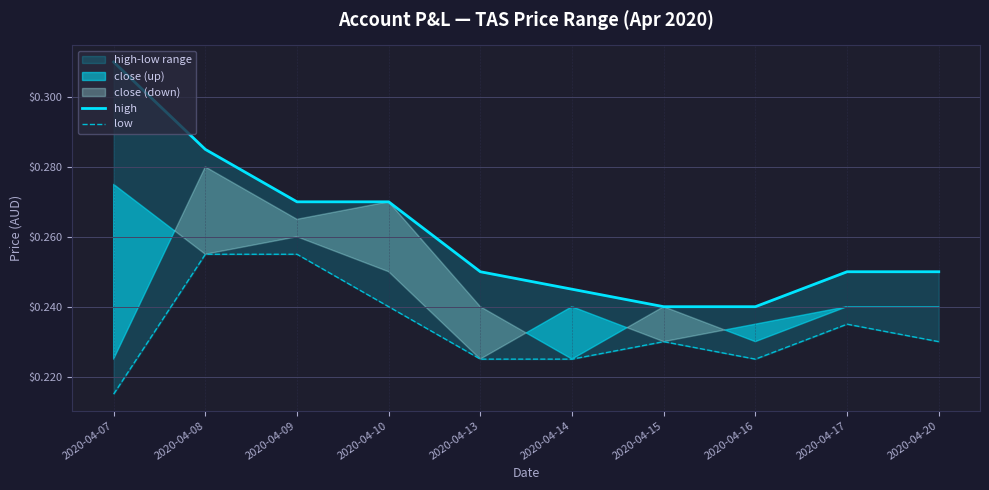

True or false: low has a value of 0.1 at 2020-04-08.

False